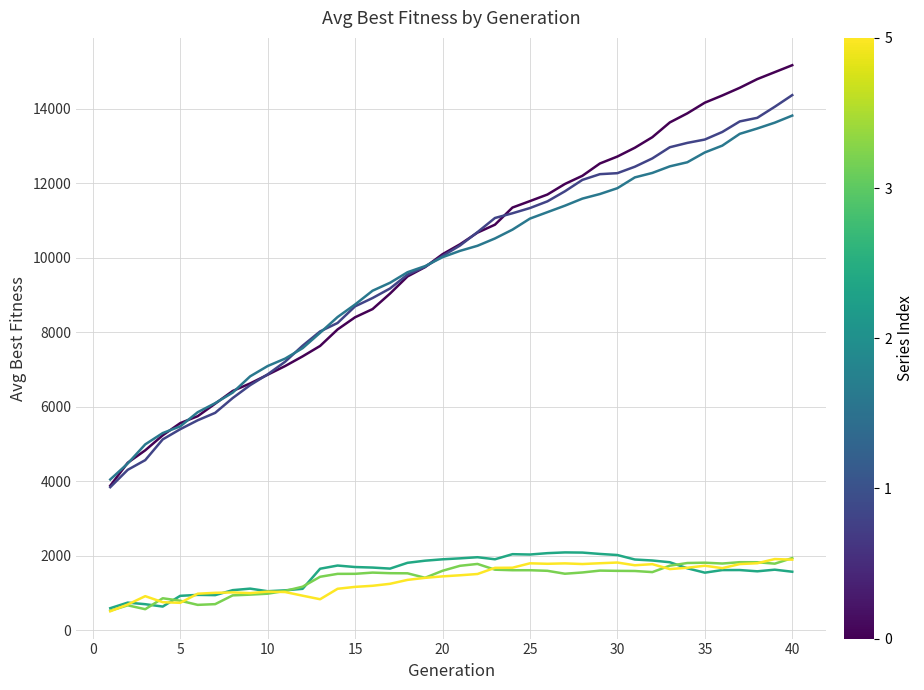

What is the maximum value shown in the chart?

15170.0